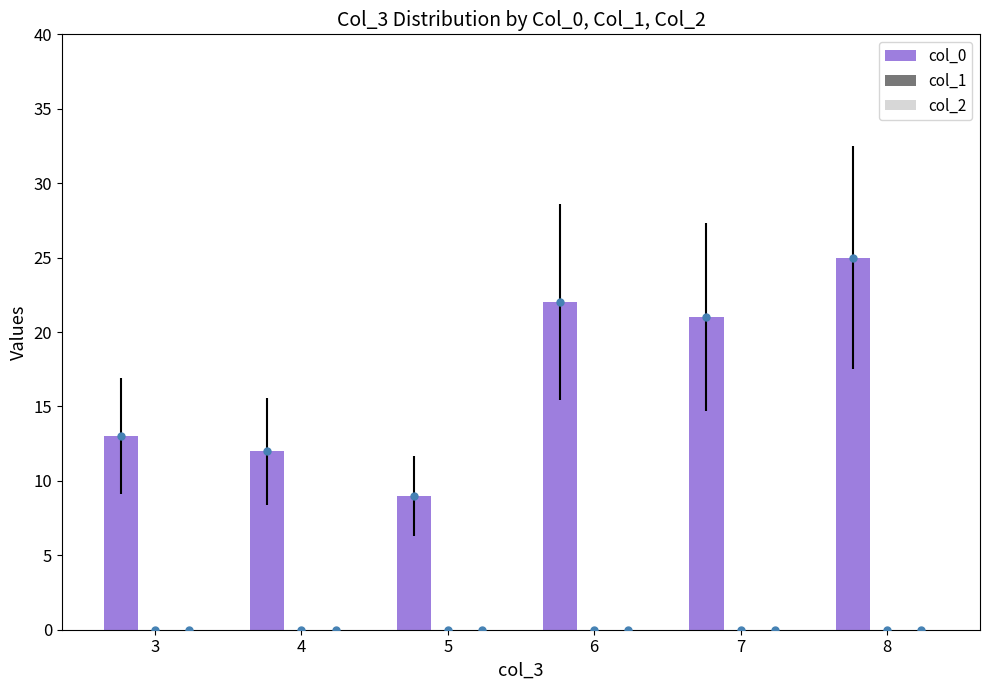

Count the number of data series in this chart.

3